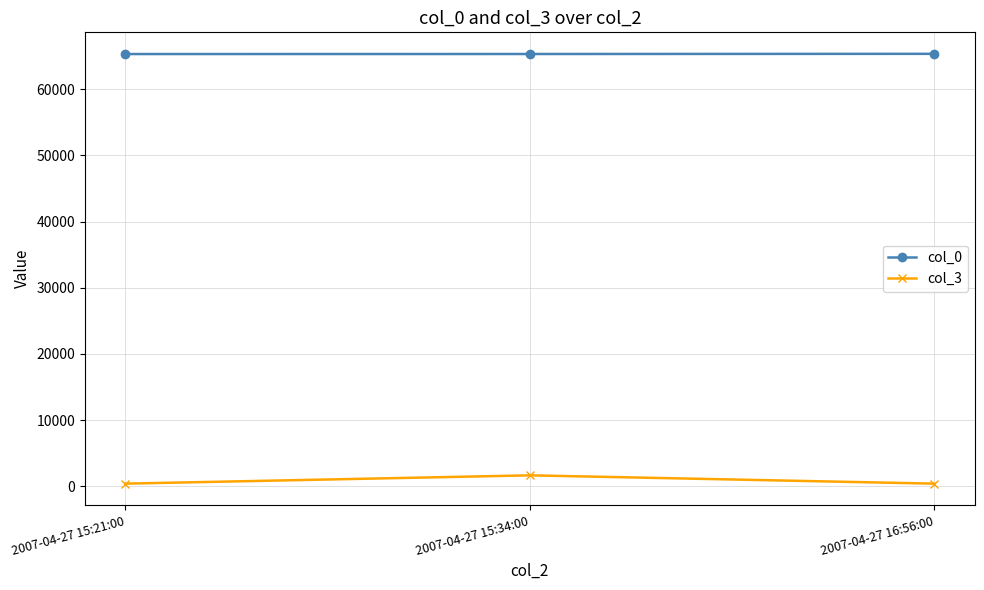

The col_0 series shows 26347 at 2007-04-27 15:21:00. True or false?

False